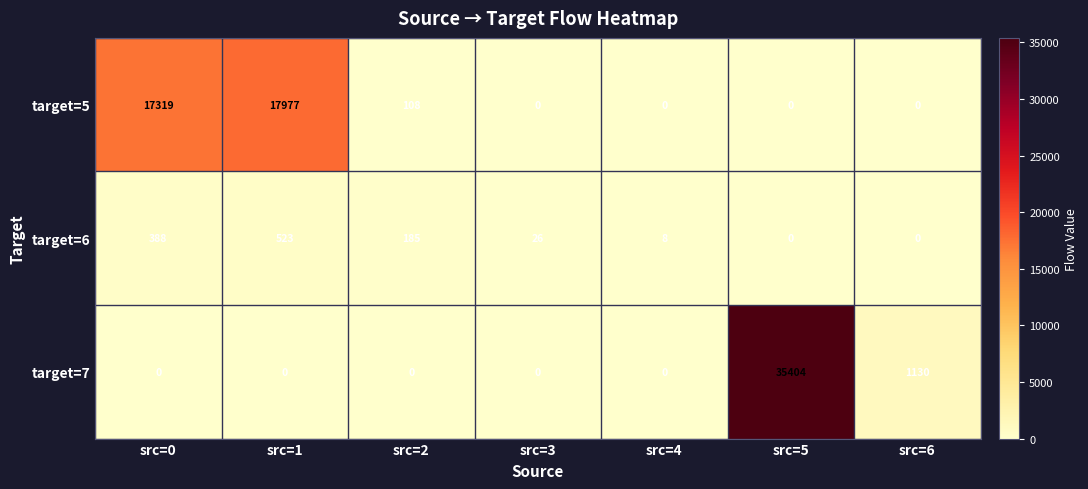

Is the value of target=7 at src=2 greater than the value of target=5 at src=0?

No